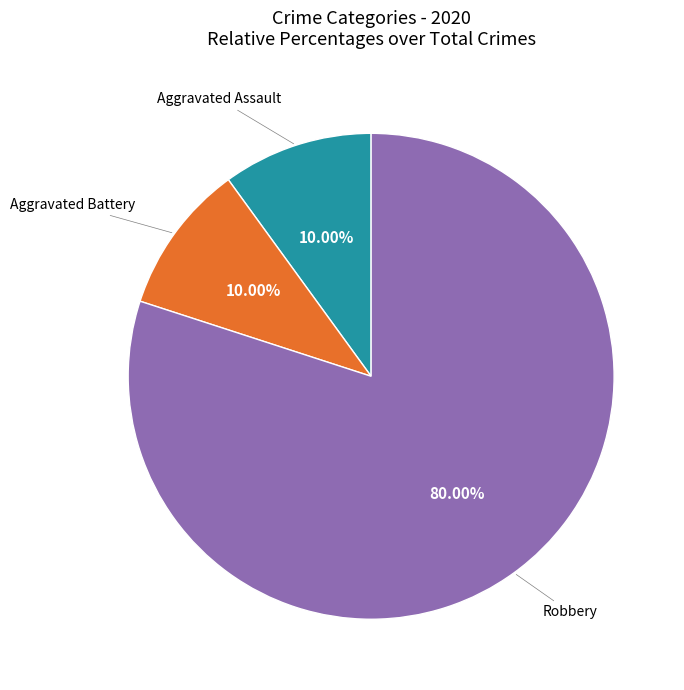

Is there a majority slice in this chart?

Yes